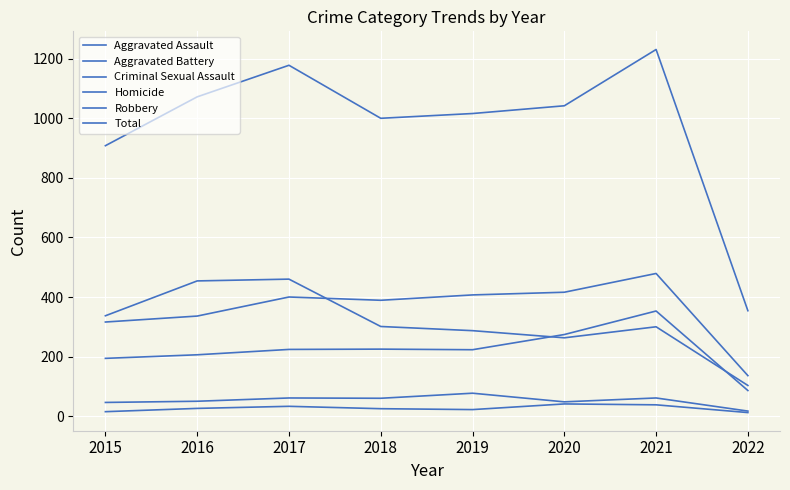

Reading left to right, list all the values displayed in this chart.

Aggravated Assault: 194	206	224	225	223	274	353	86
Aggravated Battery: 316	336	400	389	407	416	479	136
Criminal Sexual Assault: 46	50	61	60	77	48	61	17
Homicide: 15	26	33	25	22	41	38	12
Robbery: 337	454	460	301	287	263	300	103
Total: 908	1072	1178	1000	1016	1042	1231	354